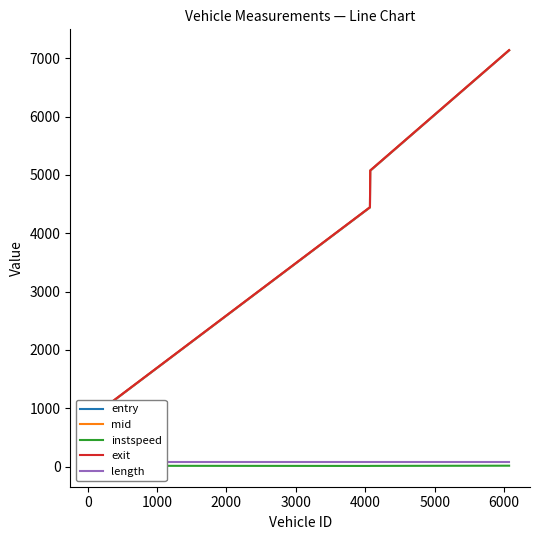

Is the value of mid at 0 greater than the value of exit at 0?

No